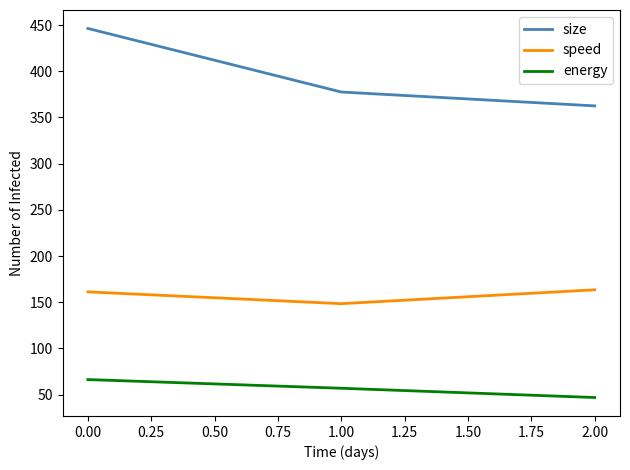

Which category has the highest value in the size series?

0.00